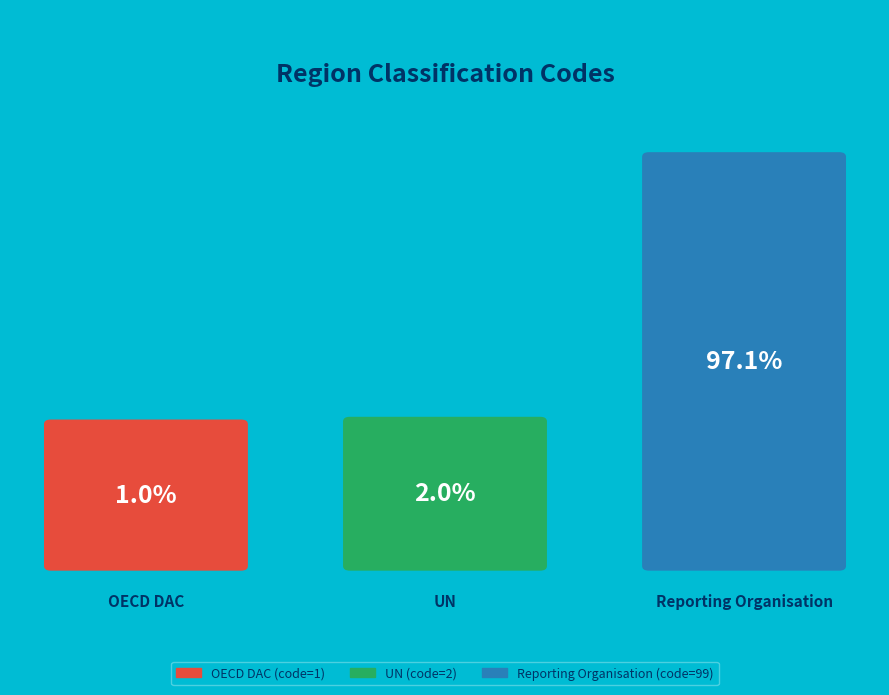

What percentage is NOT represented by UN?

98.0%